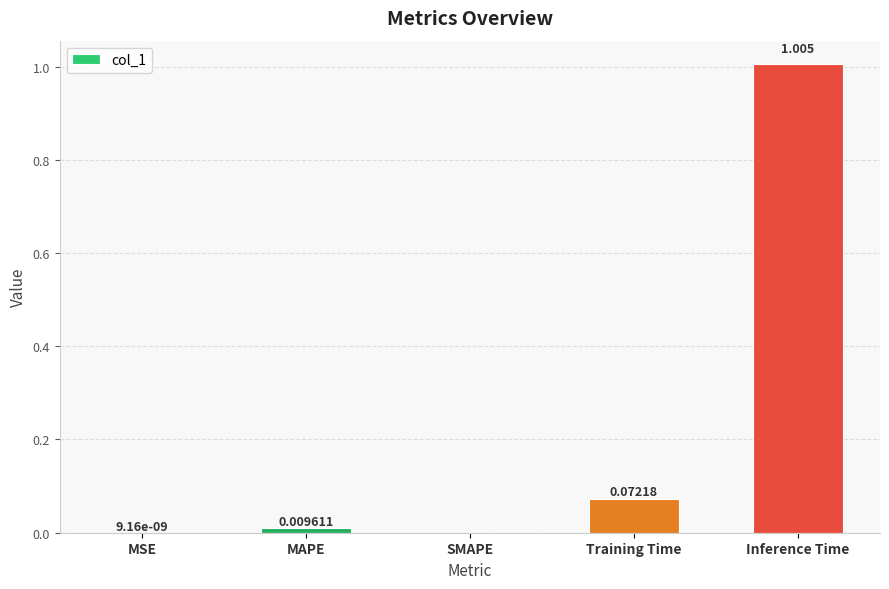

At which category does the chart reach its peak across all series?

Inference Time